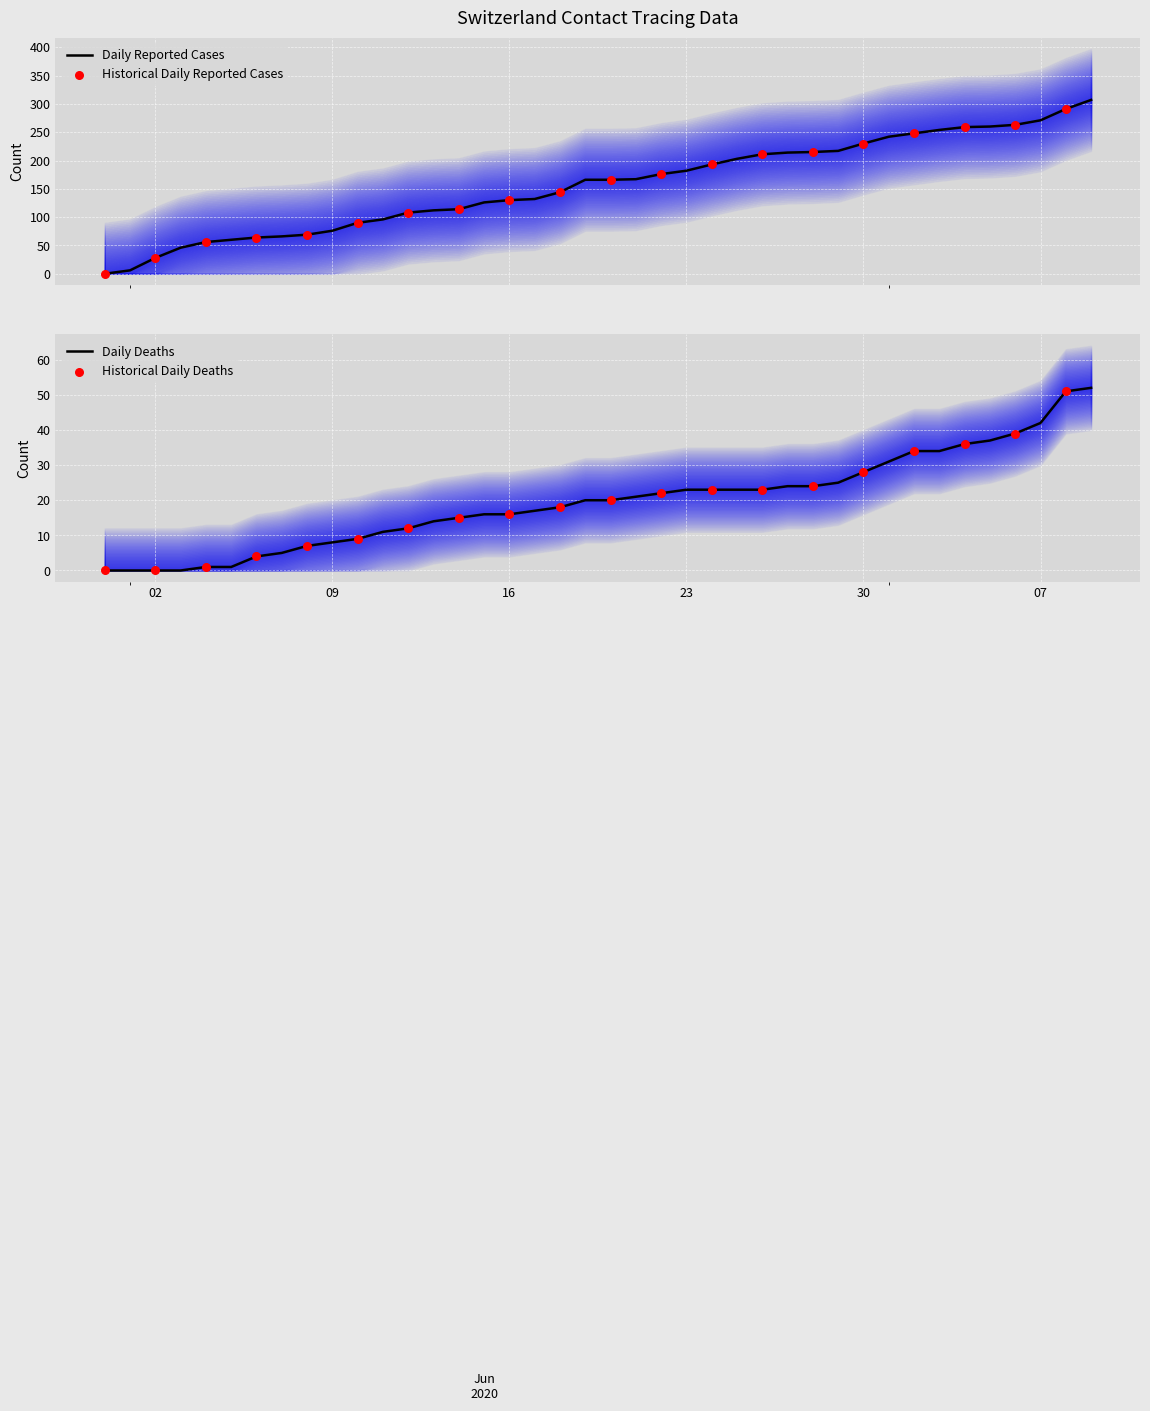

At how many categories does at least one series exceed 222?

10